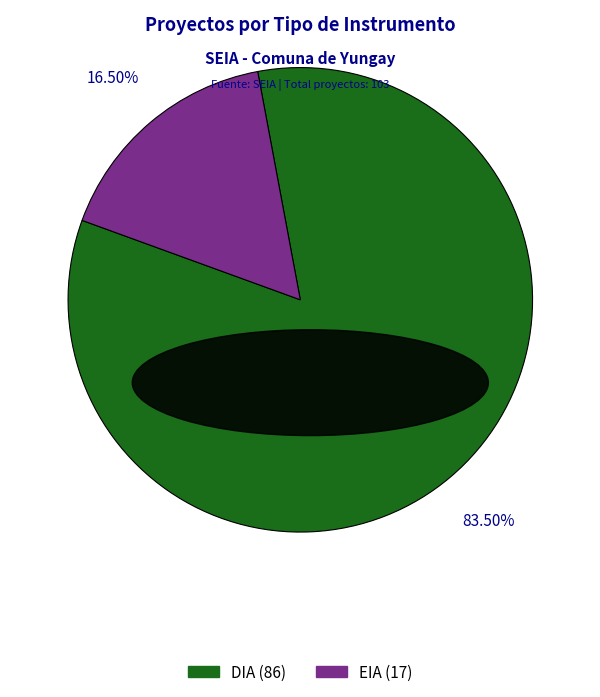

Does any single category account for the majority?

Yes